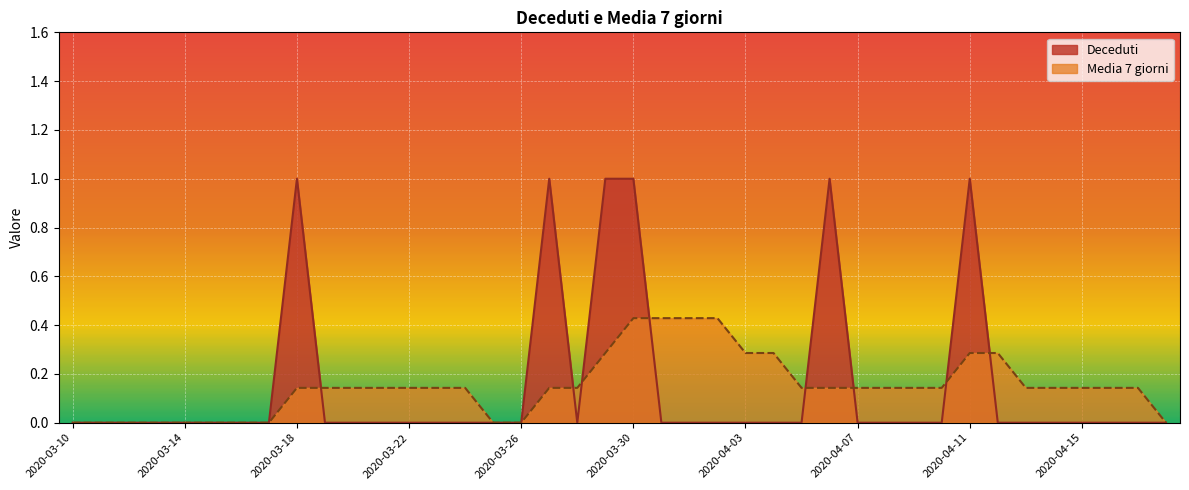

How many times do Media 7 giorni and Deceduti cross each other?

8